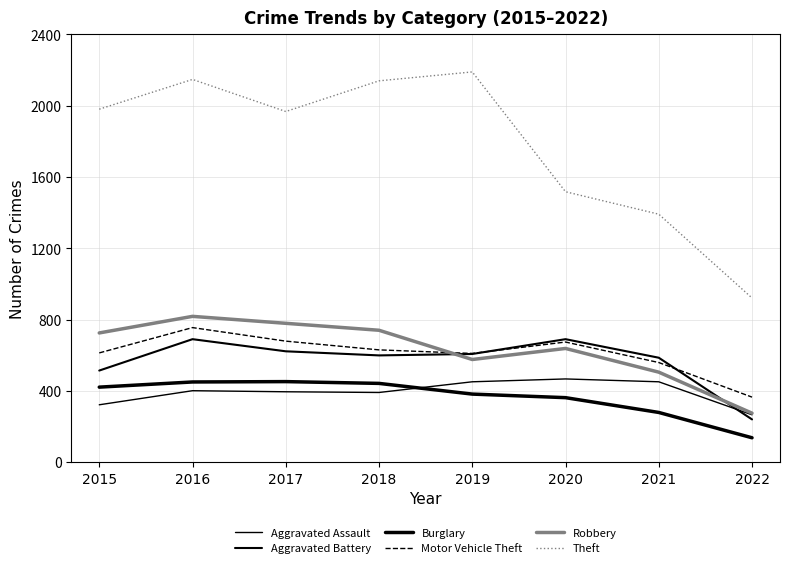

What is the approximate value of Robbery at 2015, to the nearest 50?

750